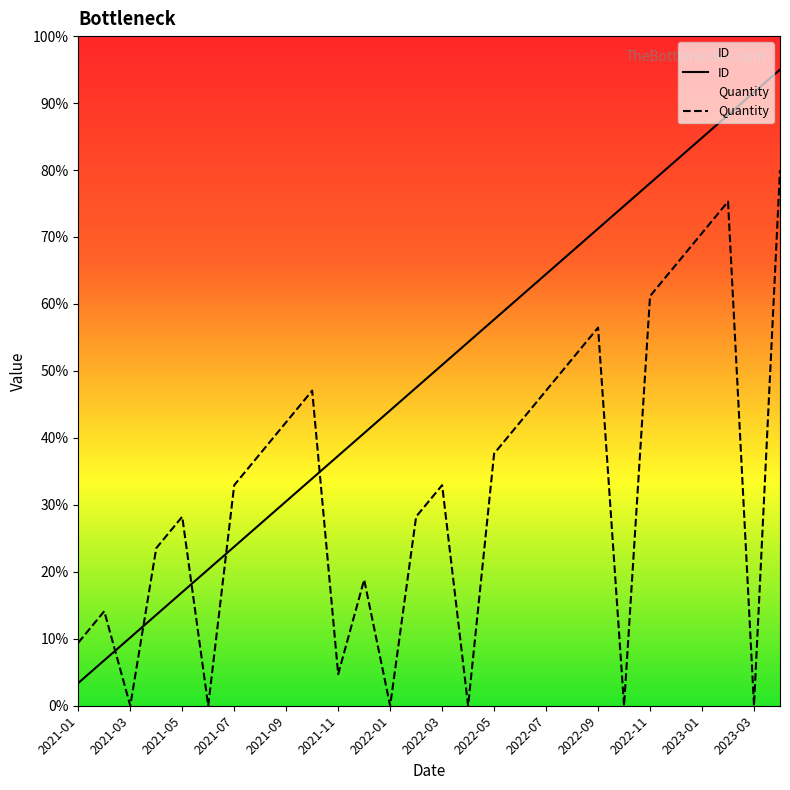

Read the ID value at 2021-08.

27.1